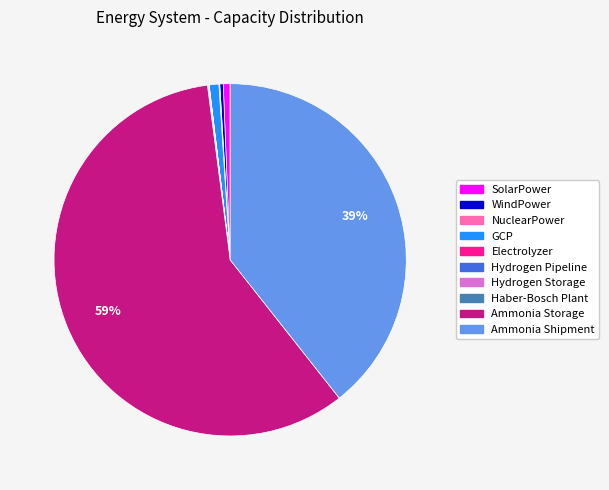

What is the largest slice in the pie chart?

Ammonia Storage